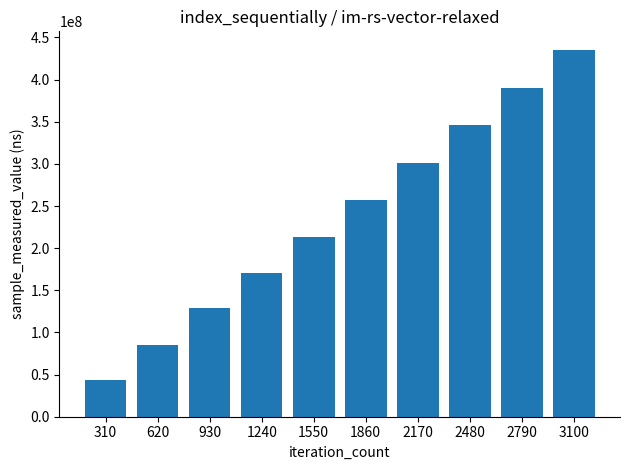

Is it true that the value at 2790 is 390430271?

True